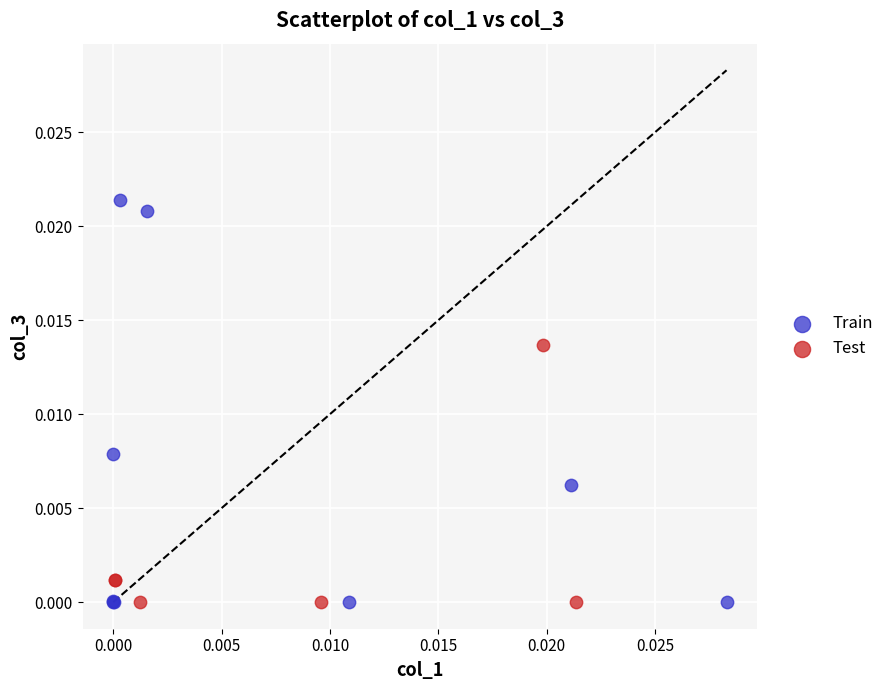

Which series has the largest Y range (max minus min)?

Train